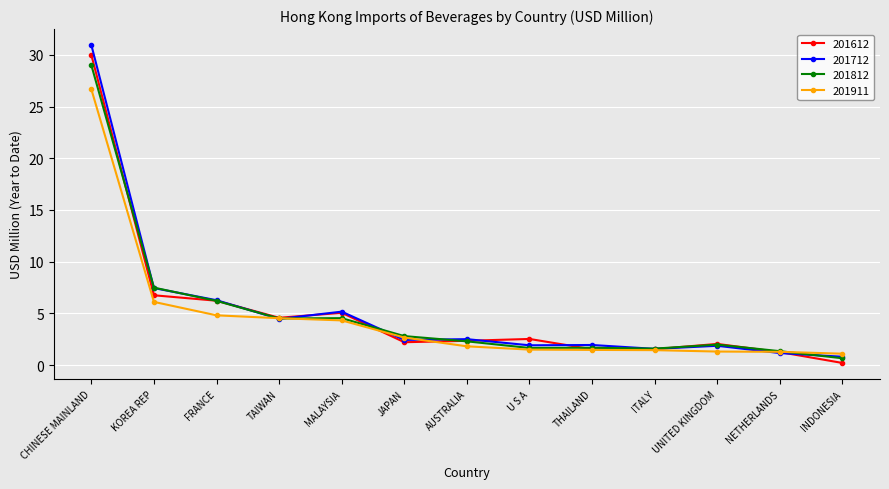

What is the label of the 11th point from the right?

FRANCE